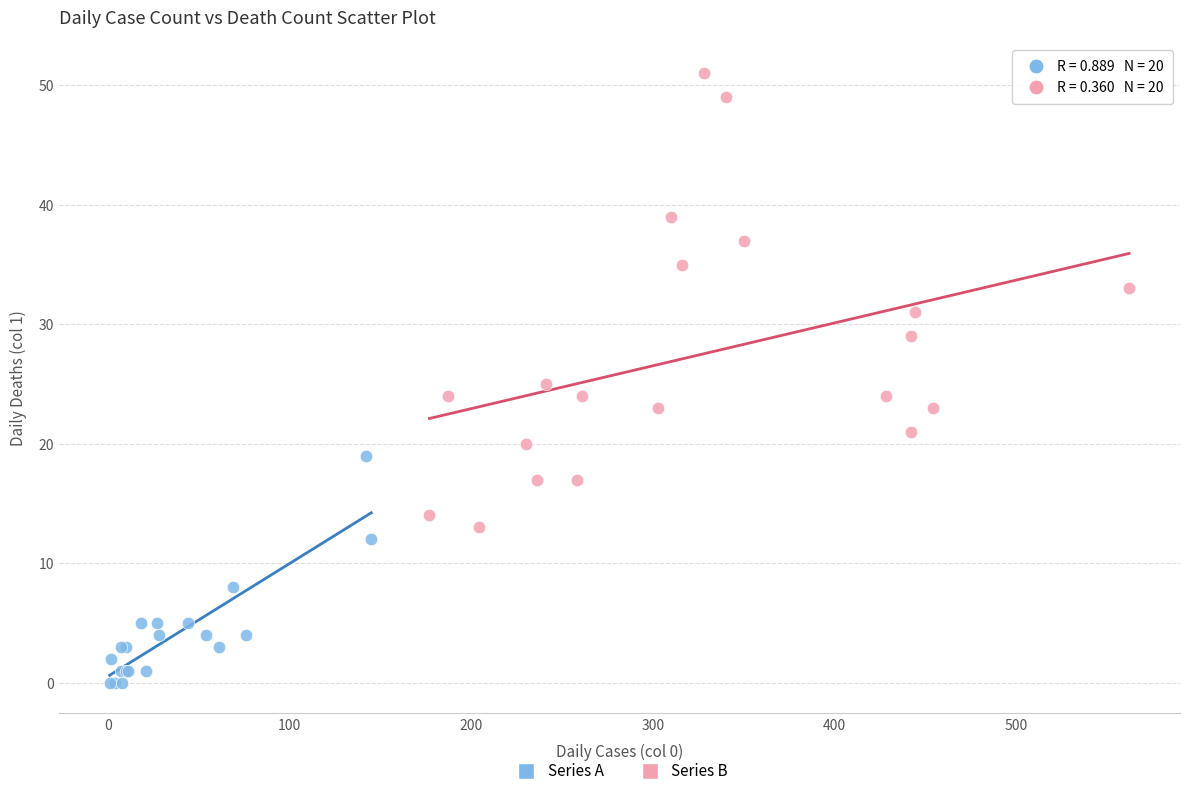

Which series contains the lowest Y value?

Series A